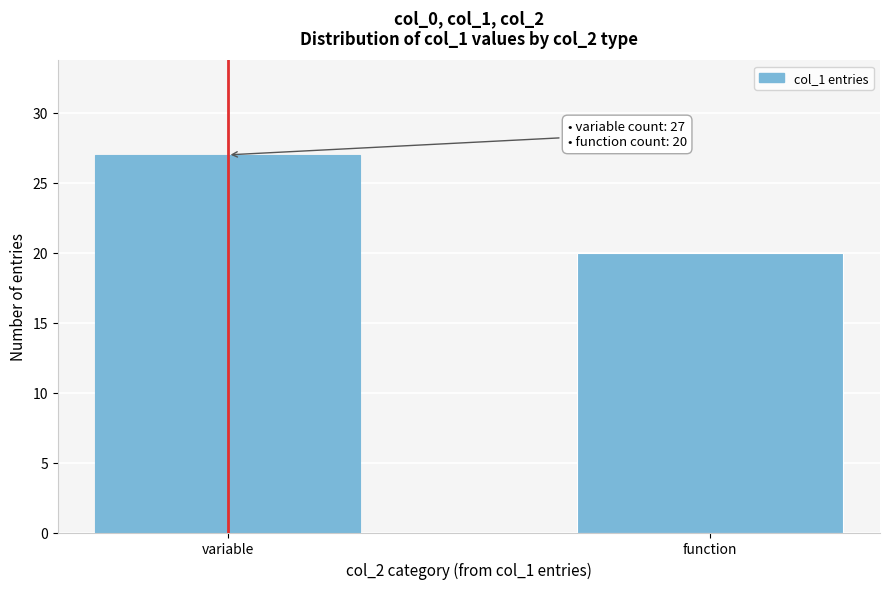

Reading right to left, extract all data points from this chart.

20	27